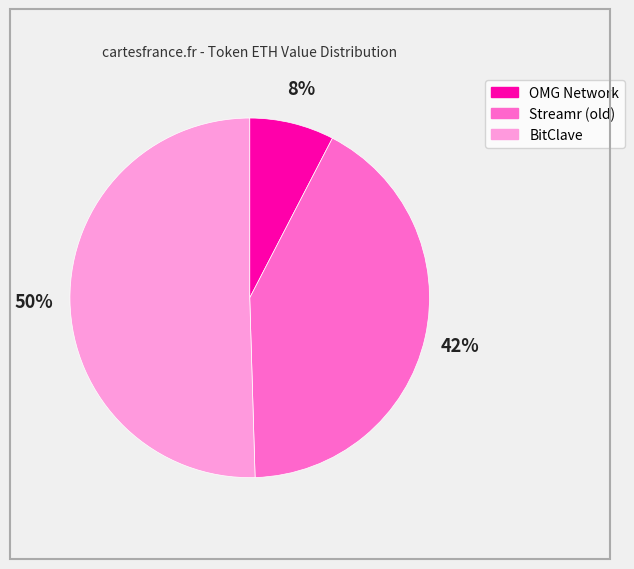

What percentage is the OMG Network slice, to the nearest percent?

8%